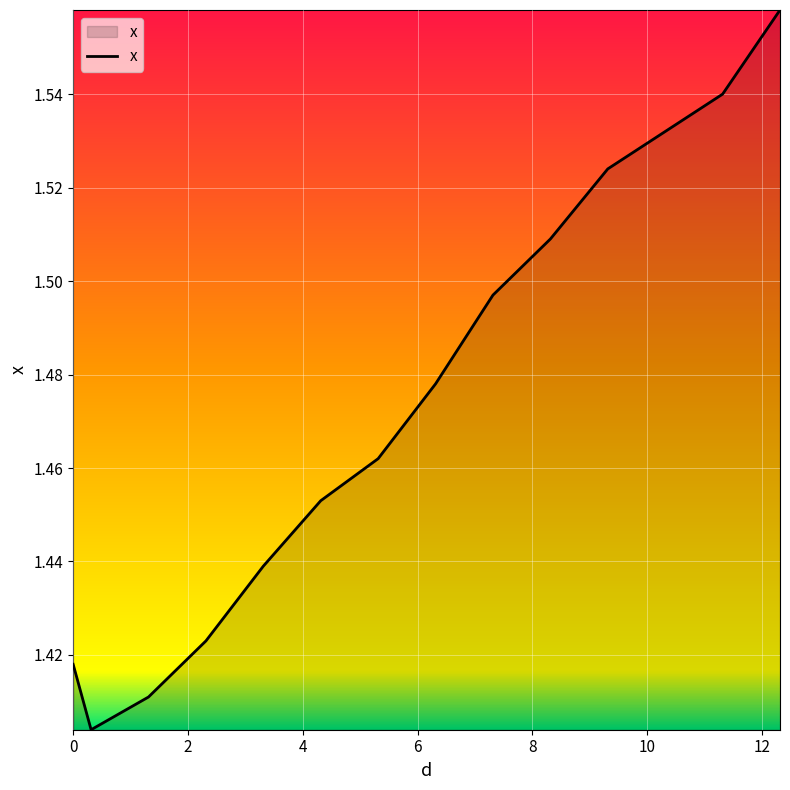

How many lines are shown in the chart?

1